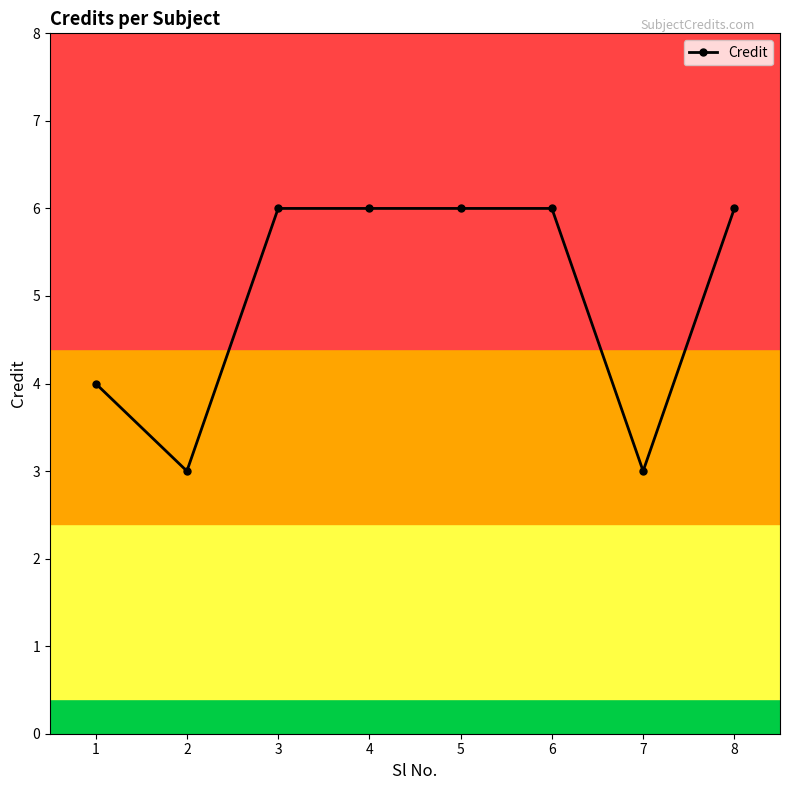

Count the number of categories in the chart.

8